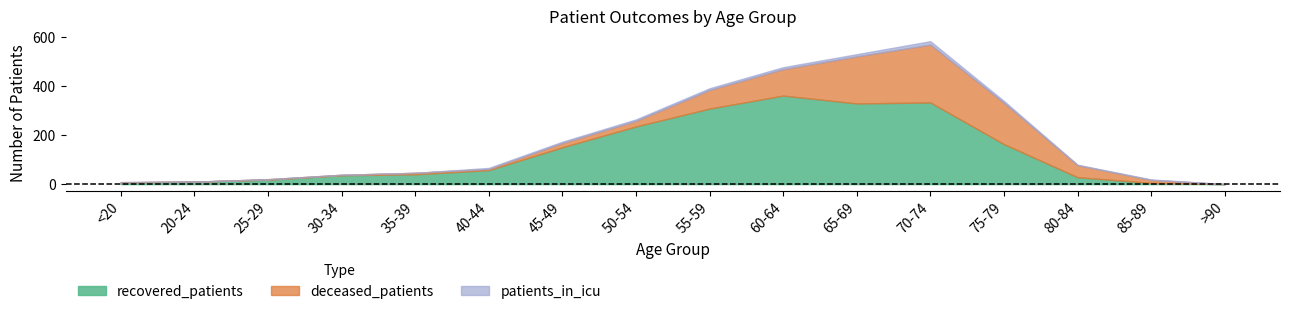

Is the value of recovered_patients at 40-44 greater than the value of deceased_patients at 70-74?

No